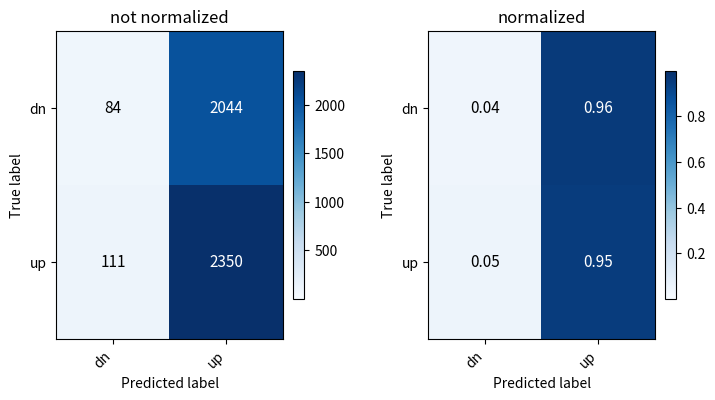

Is it true that up equals 0.9 at up?

True